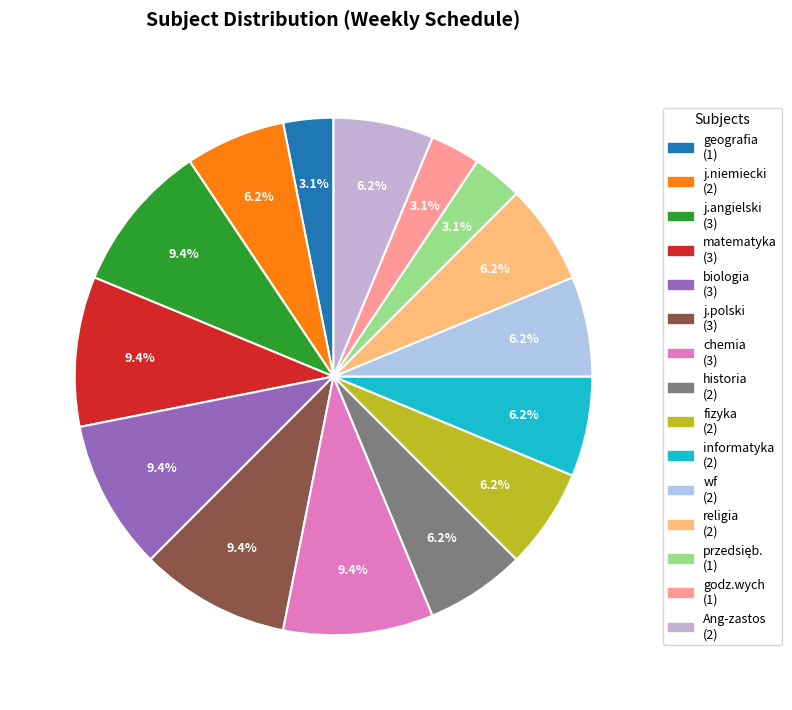

What is the smallest slice in the pie chart?

geografia